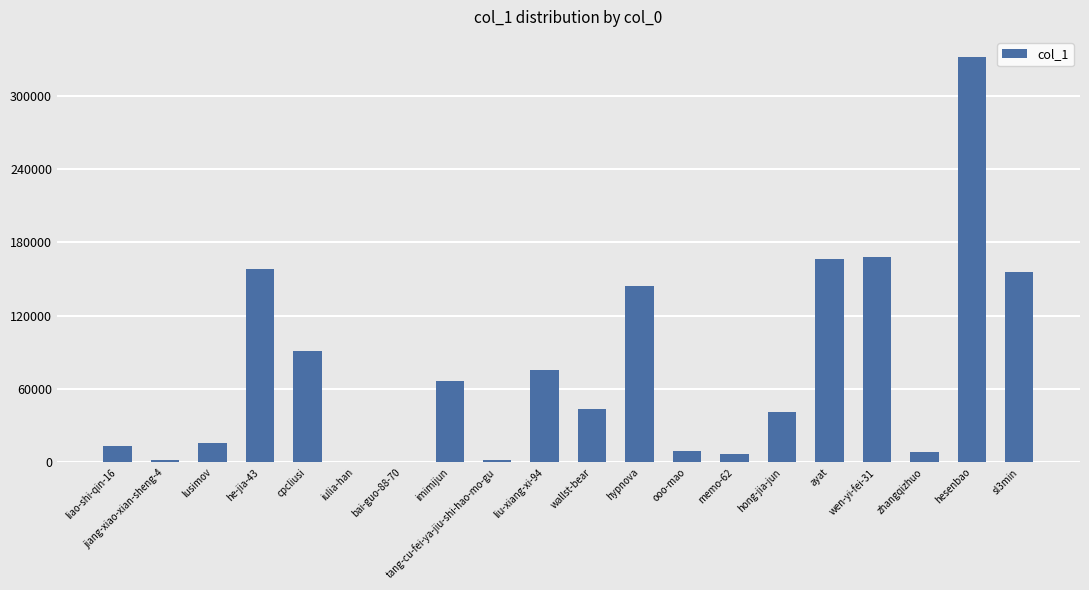

Which label corresponds to the largest value in the chart?

hesenbao